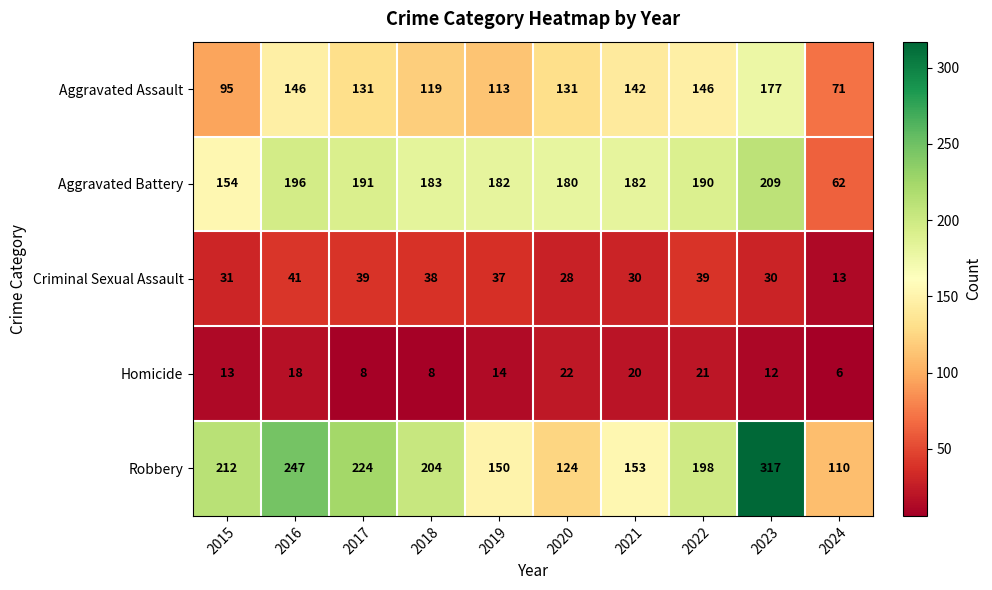

Which series has the widest spread of values?

Robbery